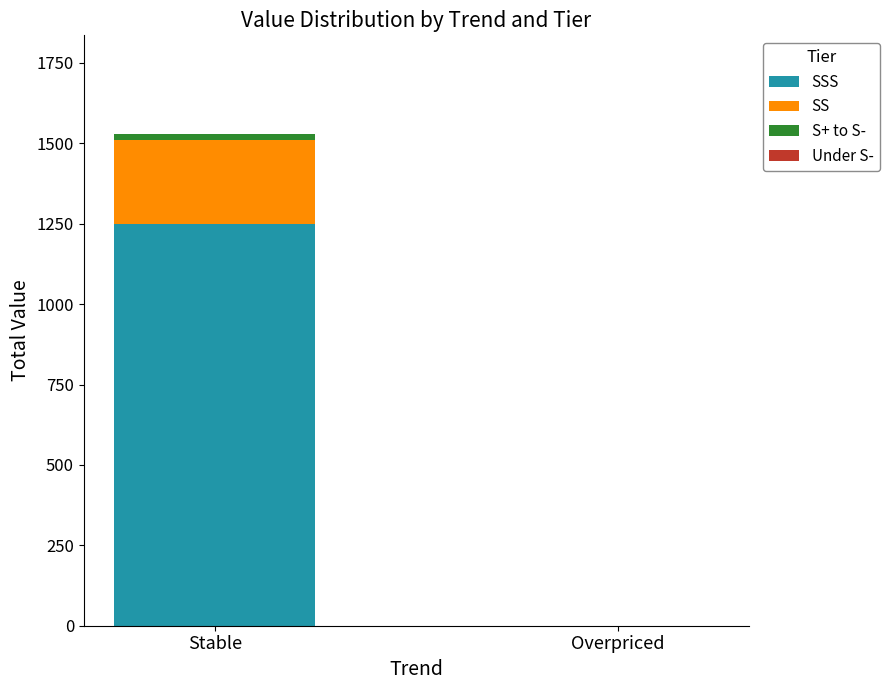

At which category is the sum across all series the highest?

Stable